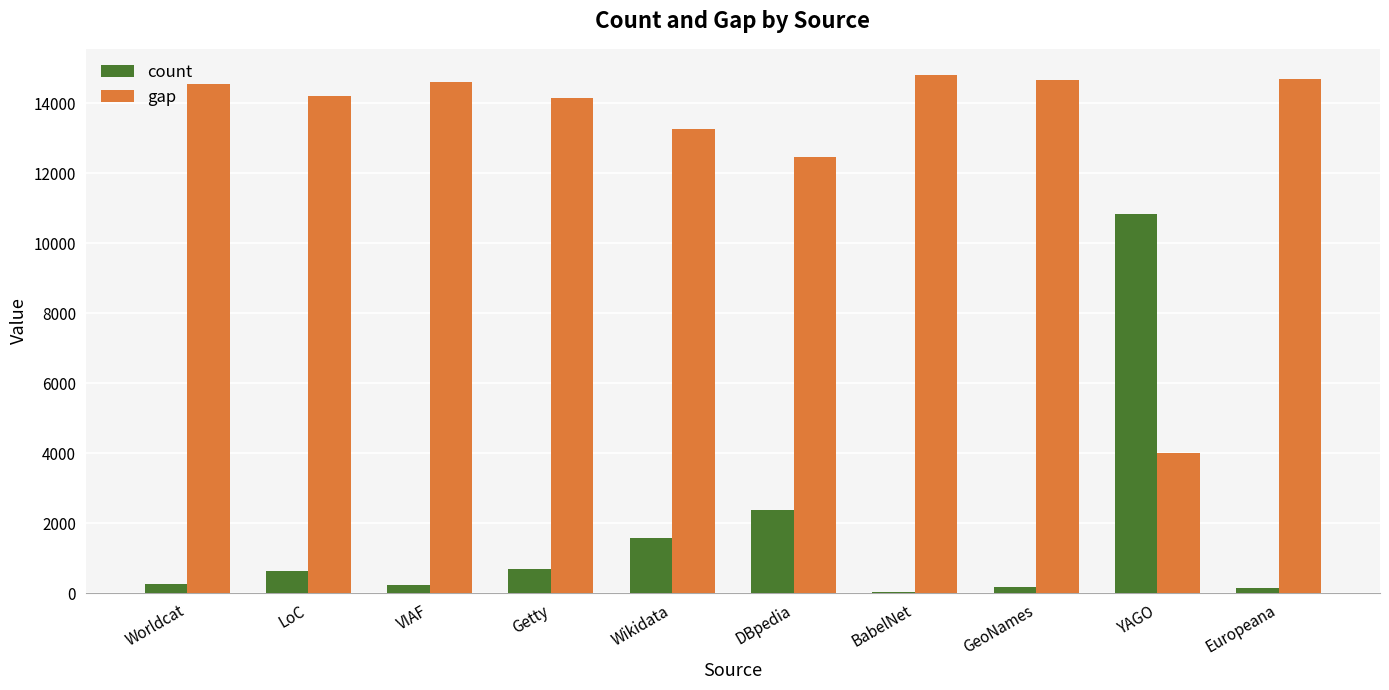

What is the greatest value displayed?

14818